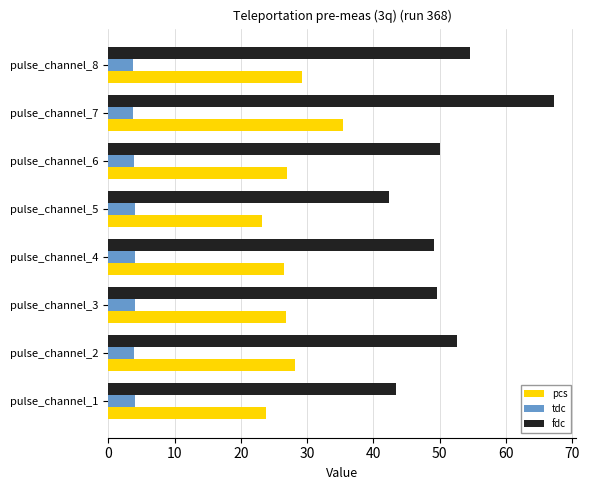

Which series has the largest range (max minus min)?

fdc